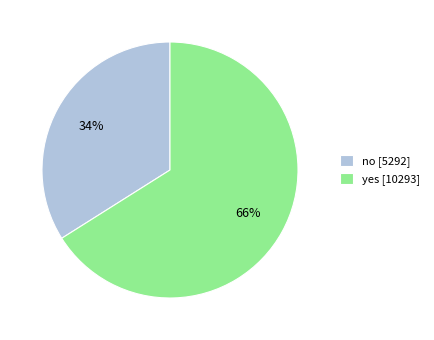

To the nearest percent, what is the combined percentage of yes and no?

100%